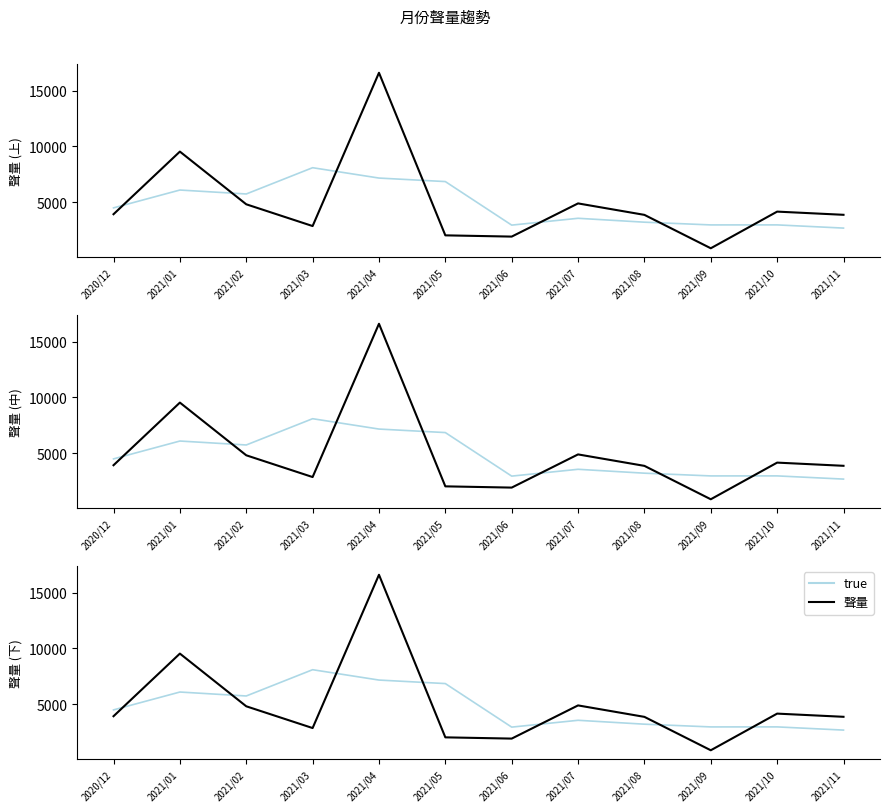

Does the chart have visible grid lines?

No